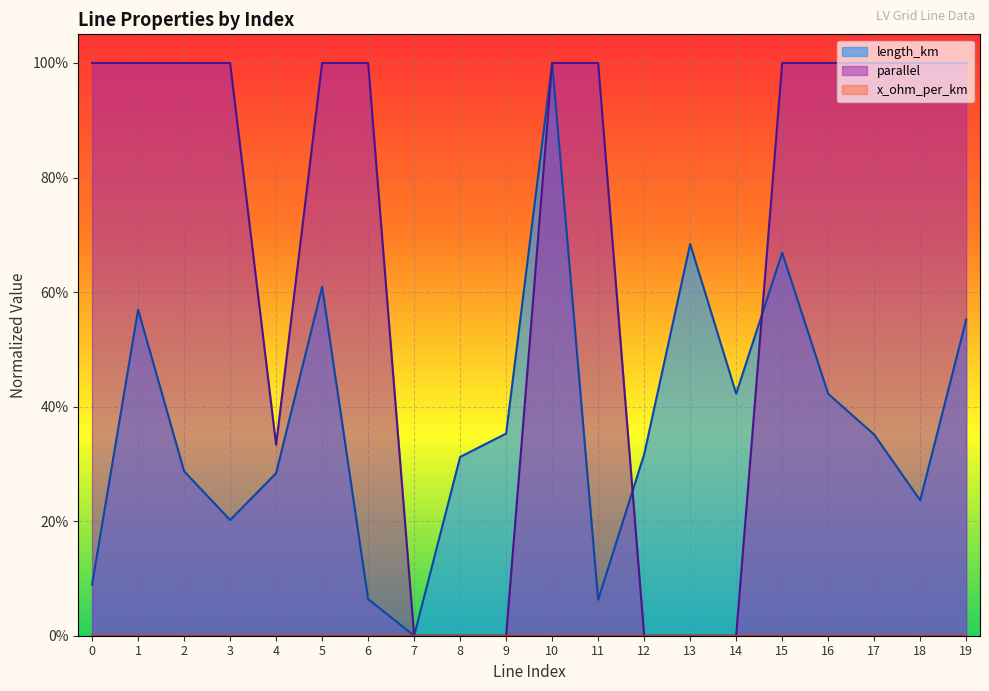

What is the sum of the parallel values at 10 and 1?

2.0